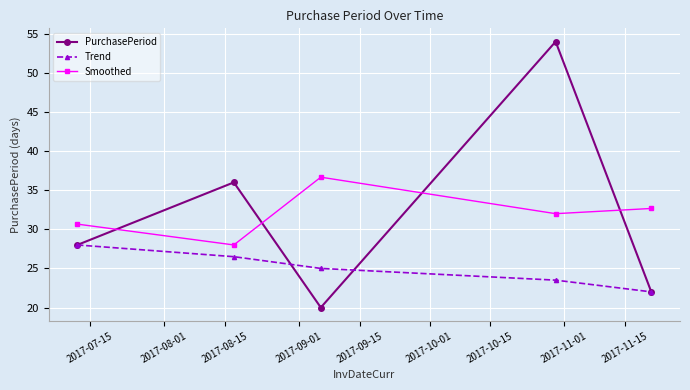

Rank the series by their maximum value, from lowest to highest.

Trend, Smoothed, PurchasePeriod